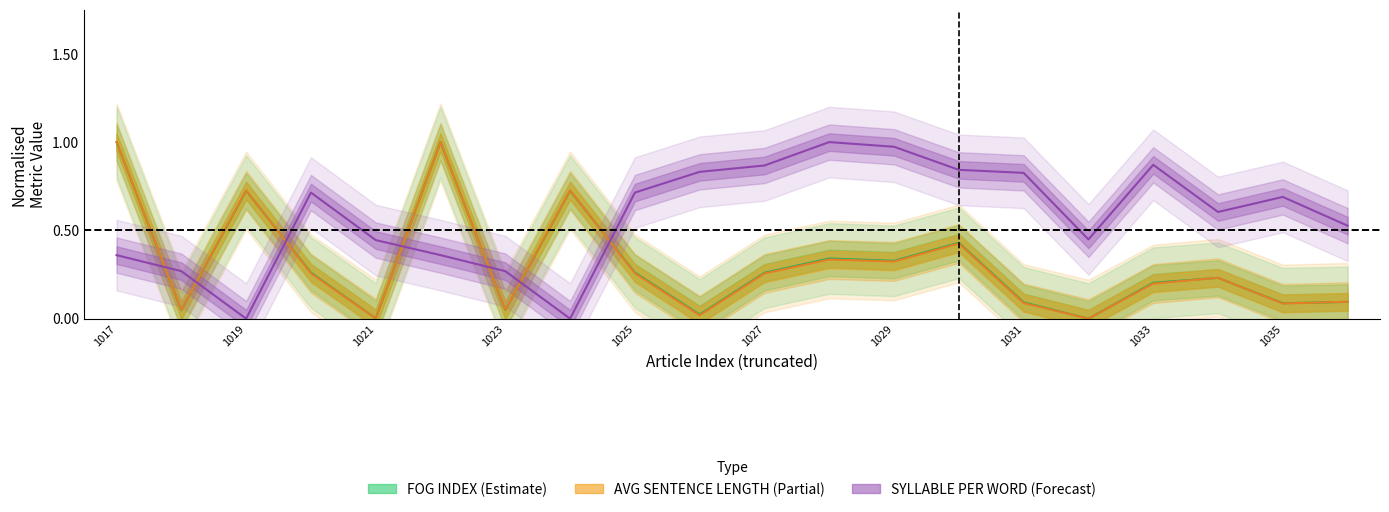

Does the chart have visible grid lines?

No